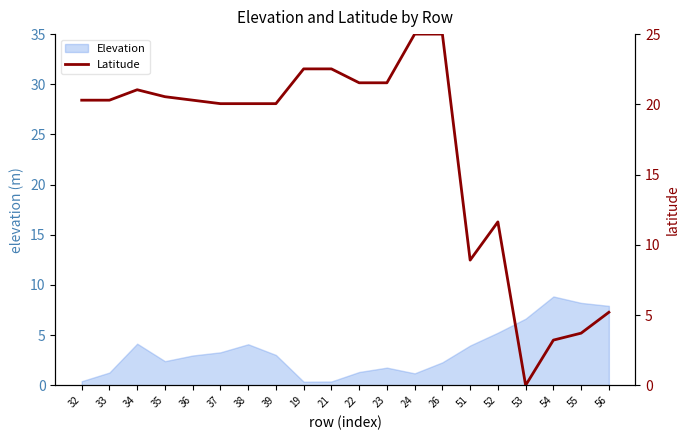

What is the value of the 1st point from the left?

20.3